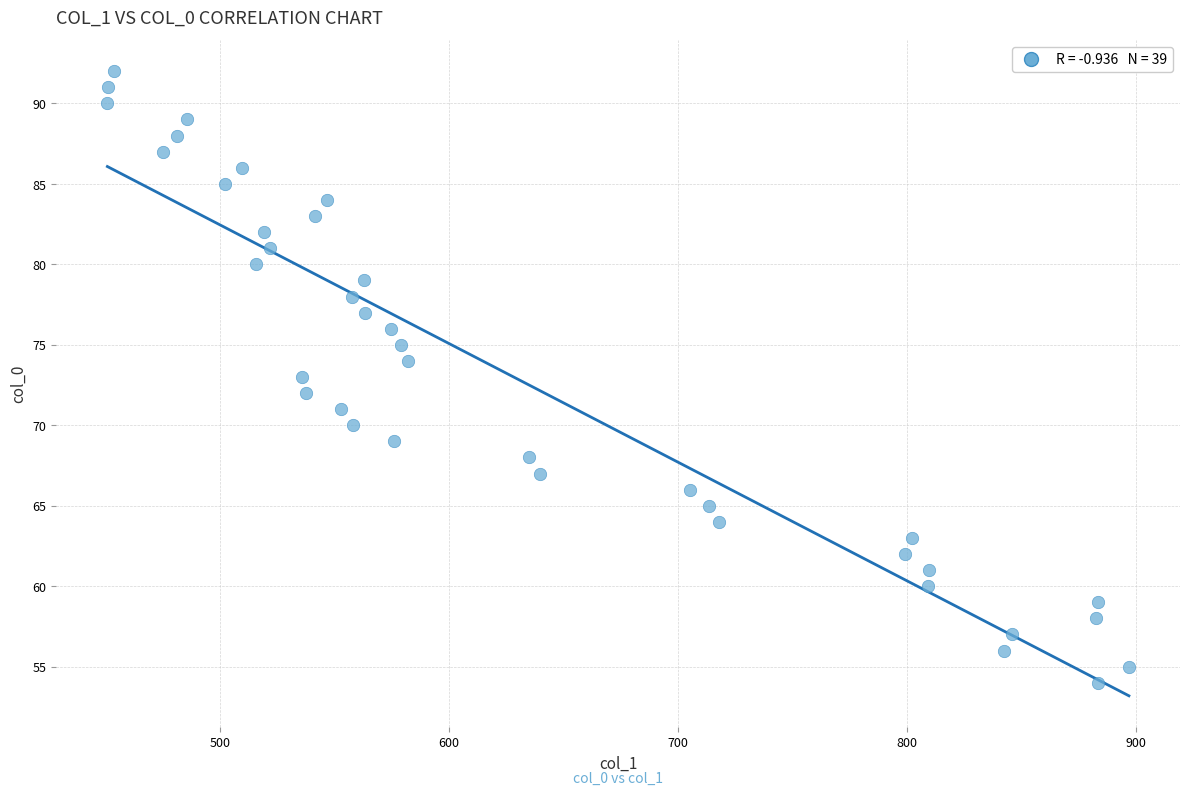

What is the range of Y values (max minus min)?

38